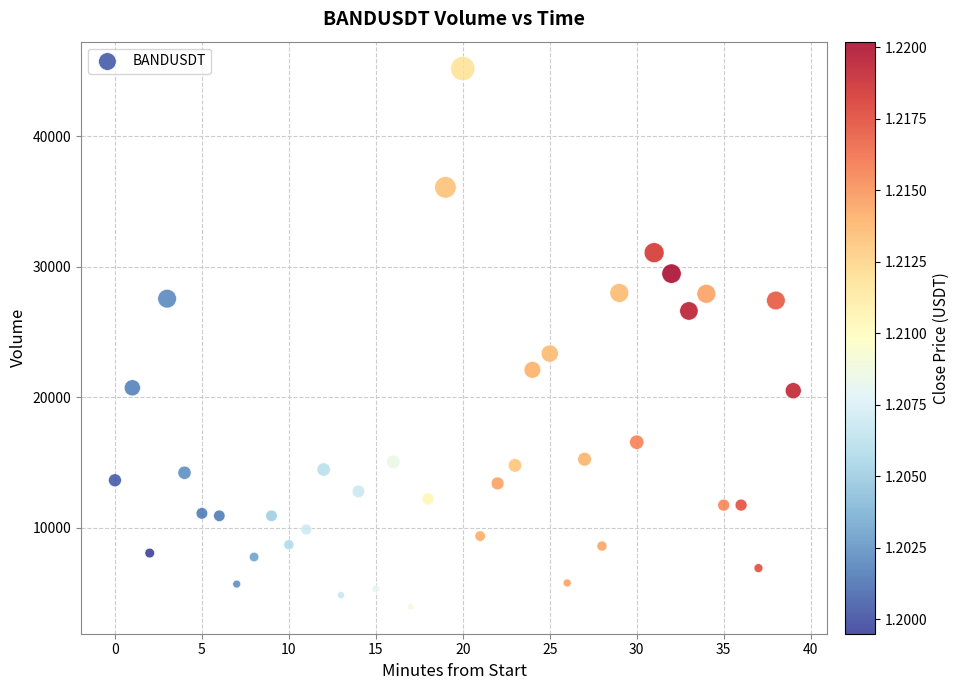

What Y value in the scatter plot is closest to 24562?

23345.0